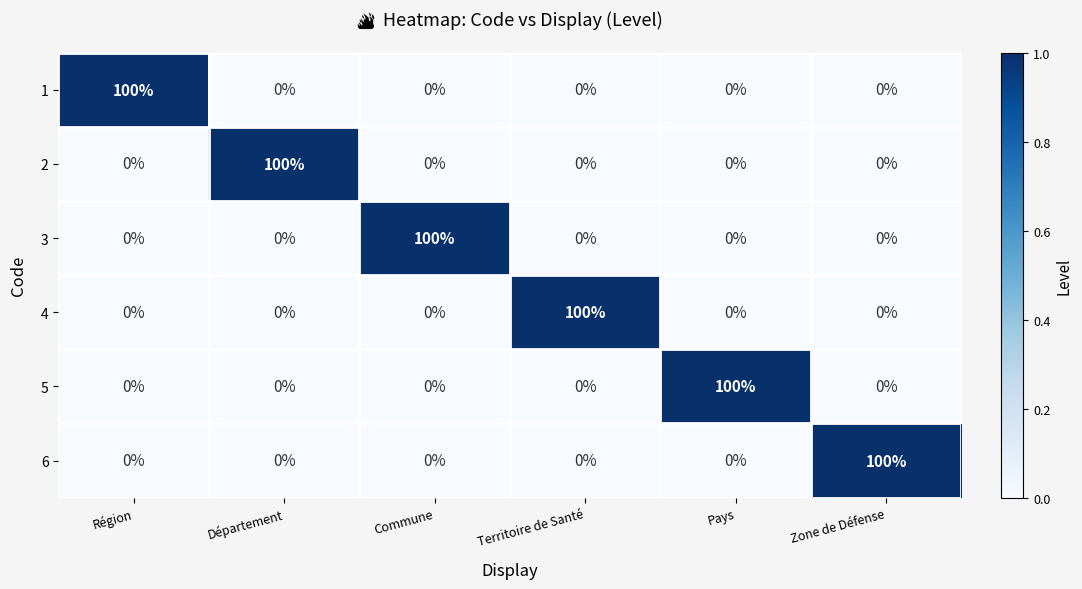

Is it true that 1 equals 100 at Région?

True